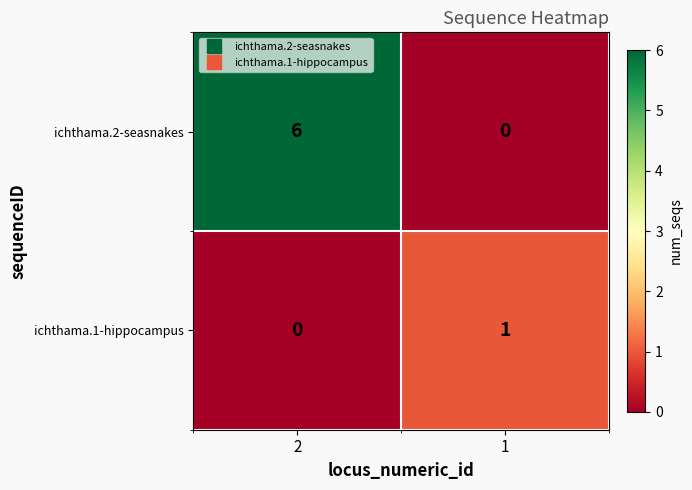

How many categories are shown in the chart?

2